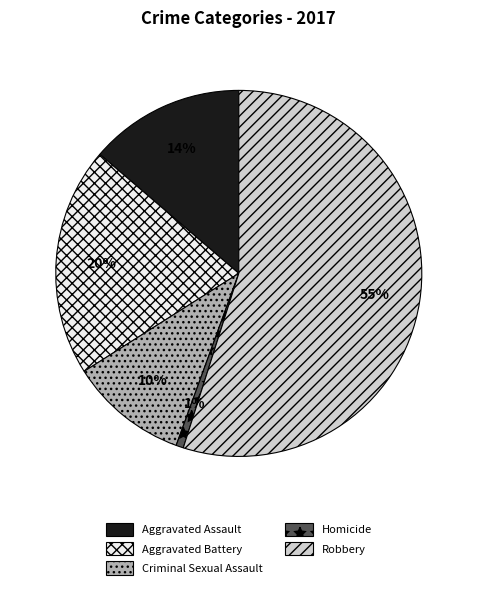

How many segments does this pie chart have?

5